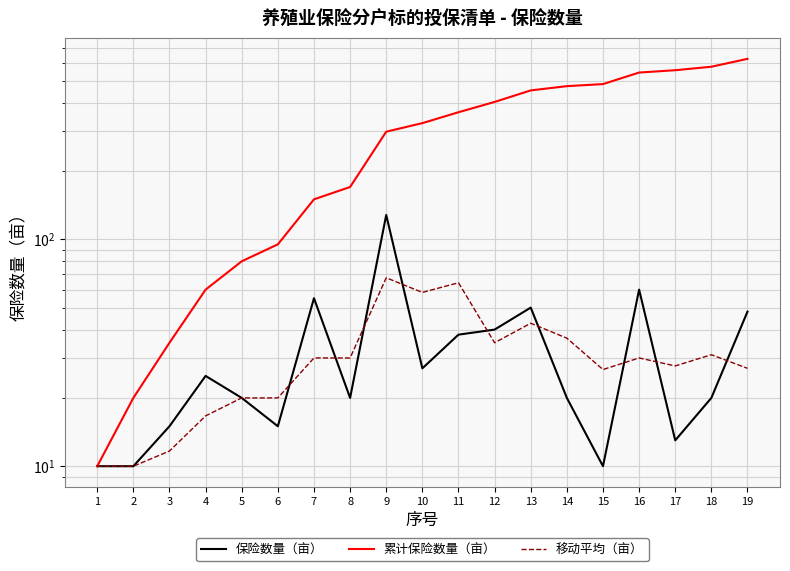

What are all the series names shown in the legend?

保险数量（亩）, 累计保险数量（亩）, 移动平均（亩）